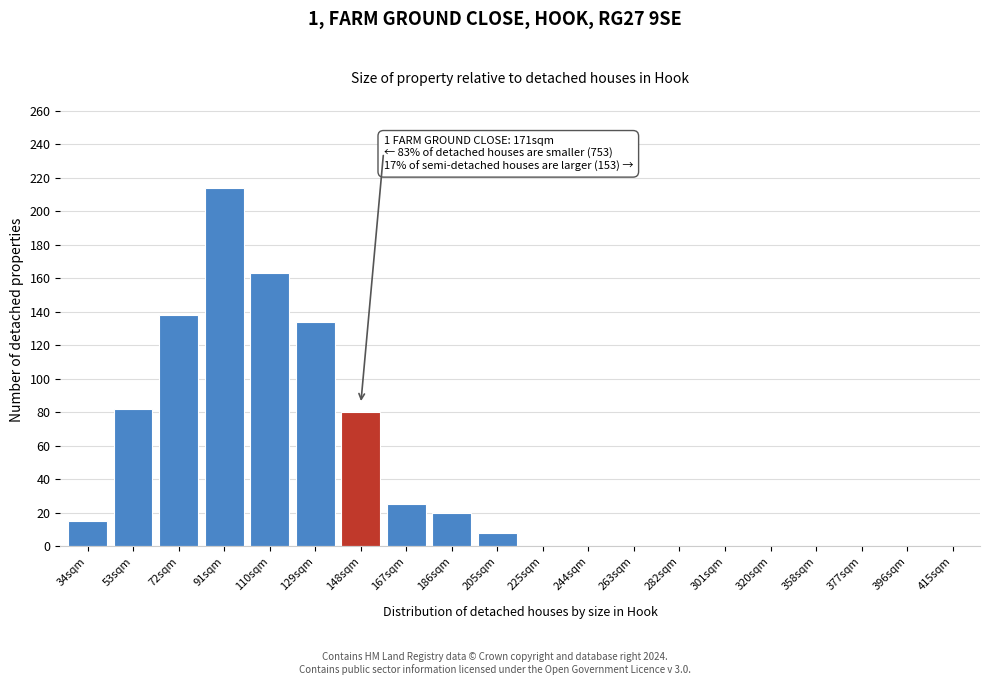

Reading left to right, list all the values displayed in this chart.

34sqm=15	53sqm=82	72sqm=138	91sqm=214	110sqm=163	129sqm=134	148sqm=80	167sqm=25	186sqm=20	205sqm=8	225sqm=0	244sqm=0	263sqm=0	282sqm=0	301sqm=0	320sqm=0	358sqm=0	377sqm=0	396sqm=0	415sqm=0